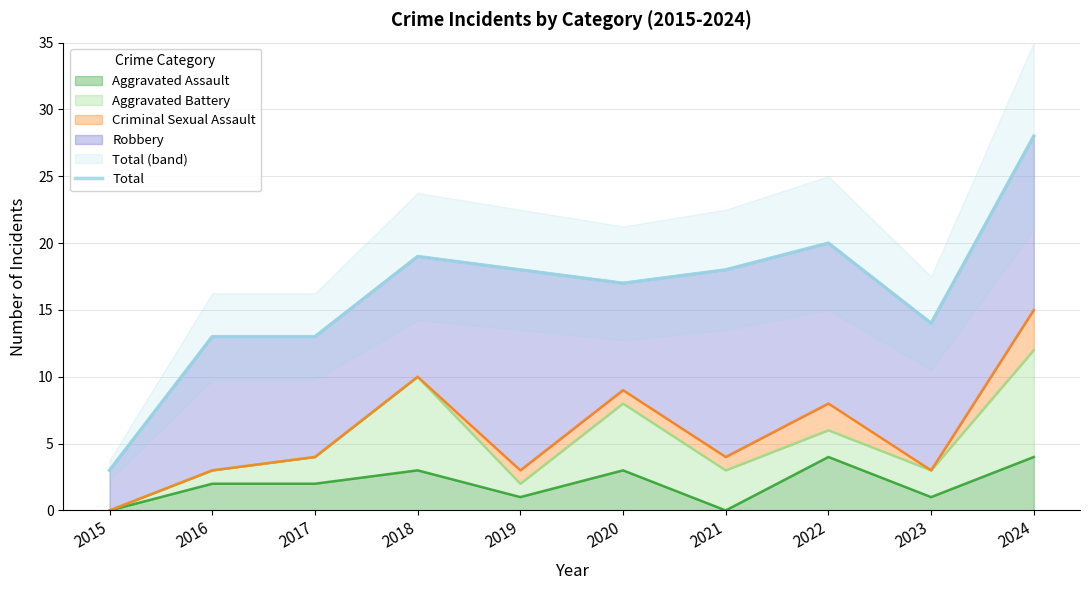

What is the average value?

16